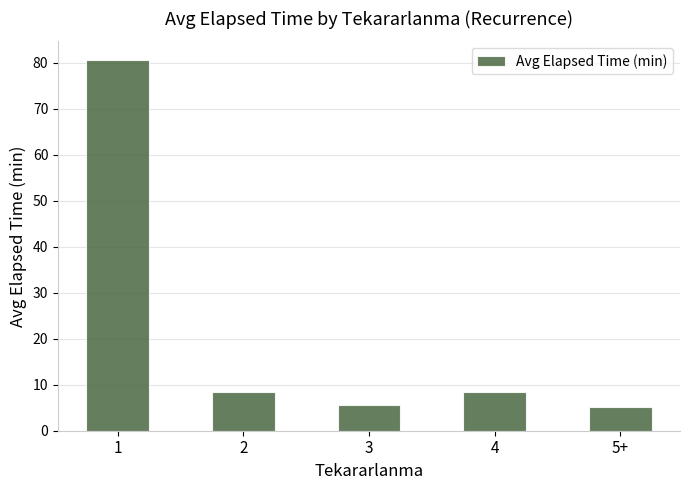

What position from the right is 4?

2